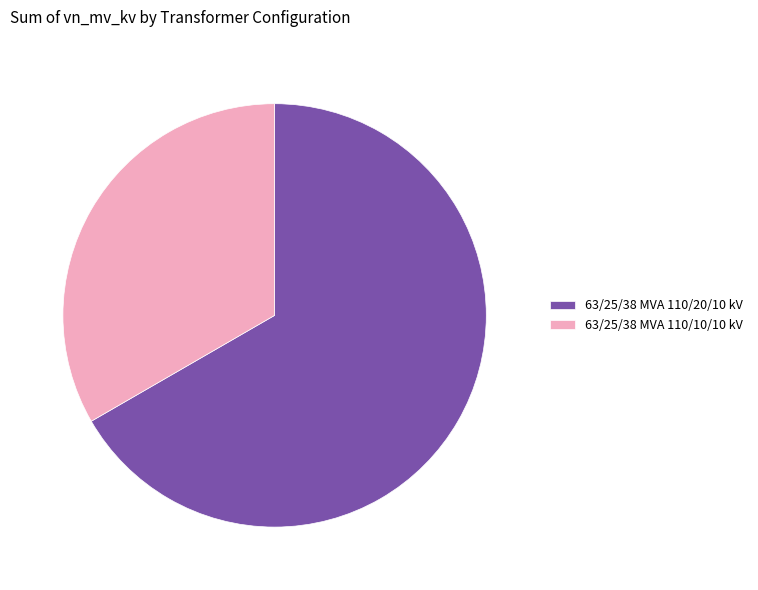

Count the number of slices in the pie.

2